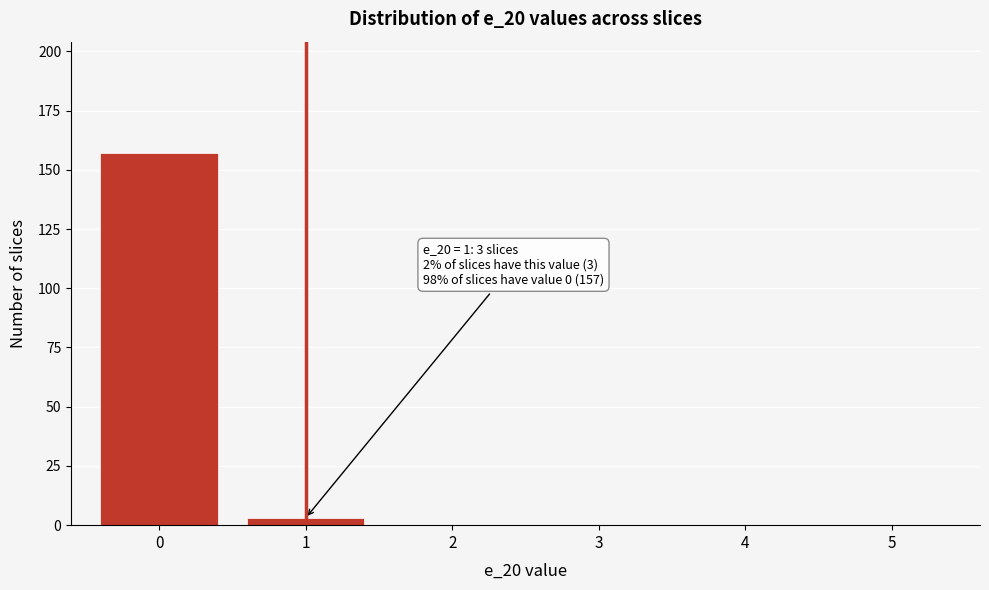

What is the change in value from 0 to 3?

-157